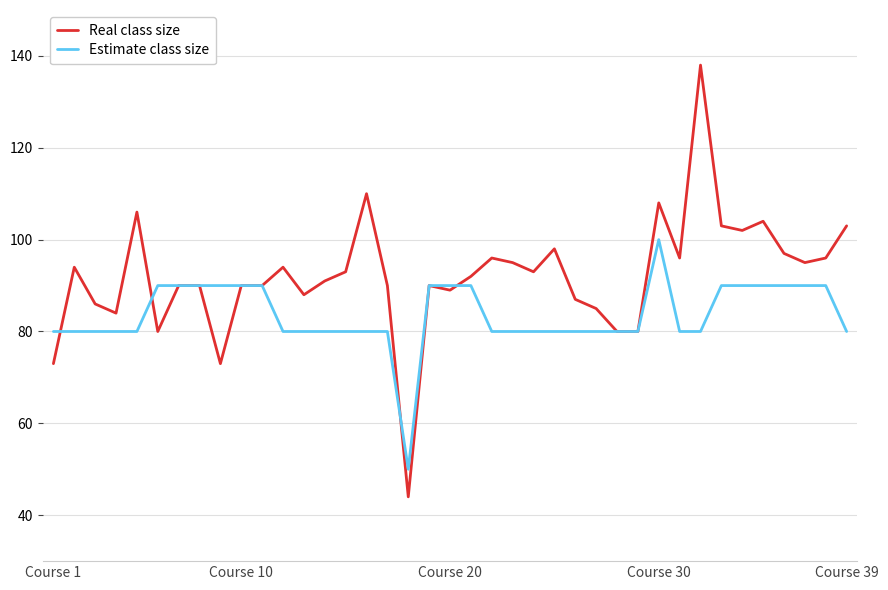

What is the minimum value shown in the chart?

44